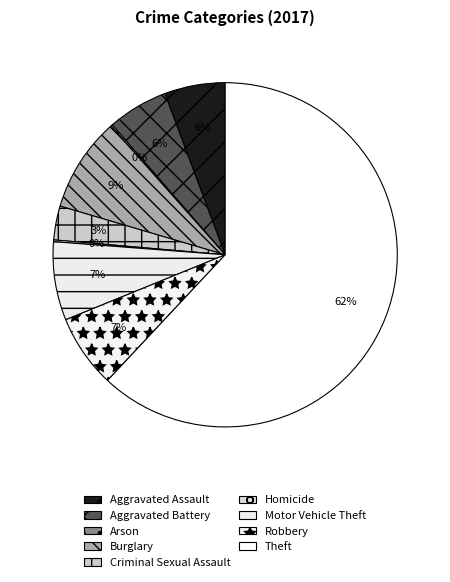

Count the number of slices in the pie.

9